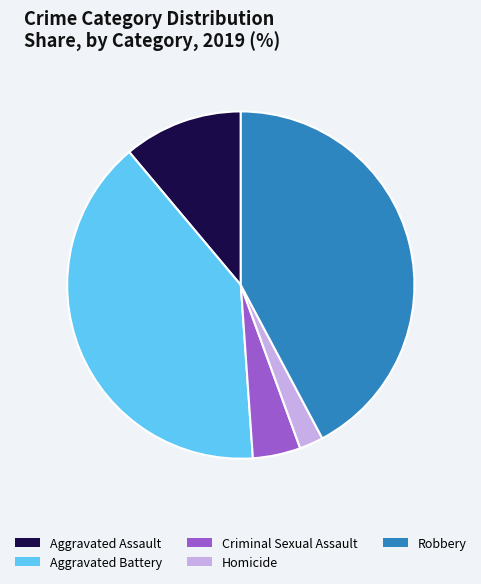

Is it true that Homicide is 2% of the pie?

True